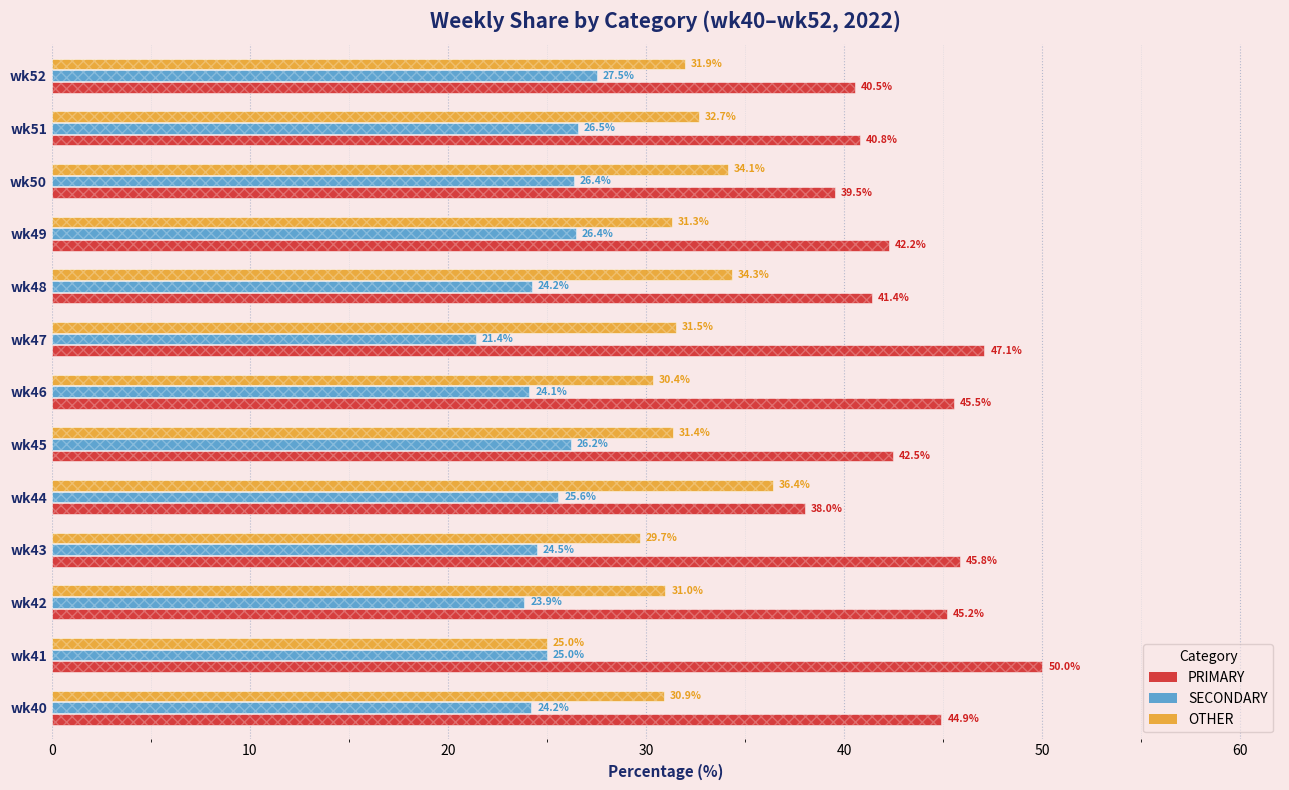

Is the value of SECONDARY at wk51 greater than the value of OTHER at wk48?

No